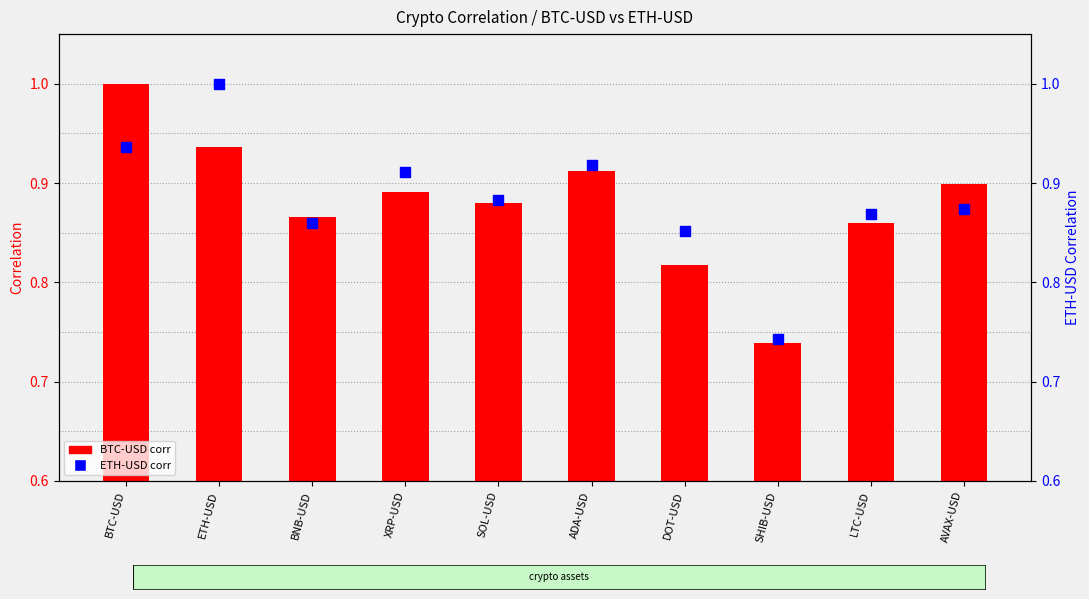

Is the value of BTC-USD corr at BNB-USD greater than the value of ETH-USD corr at ADA-USD?

No